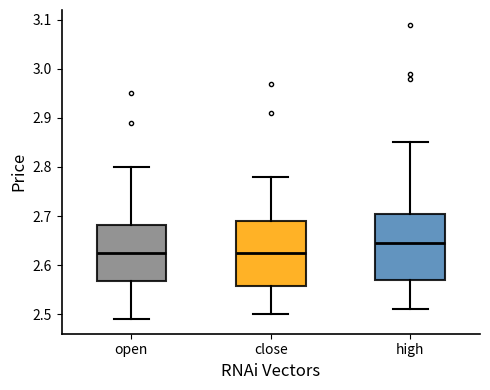

Which box has the highest median line?

high